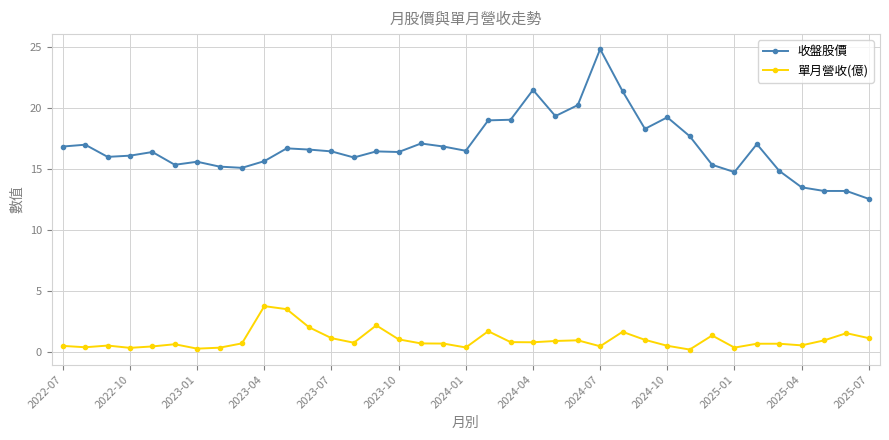

Which series has the widest spread of values?

收盤股價